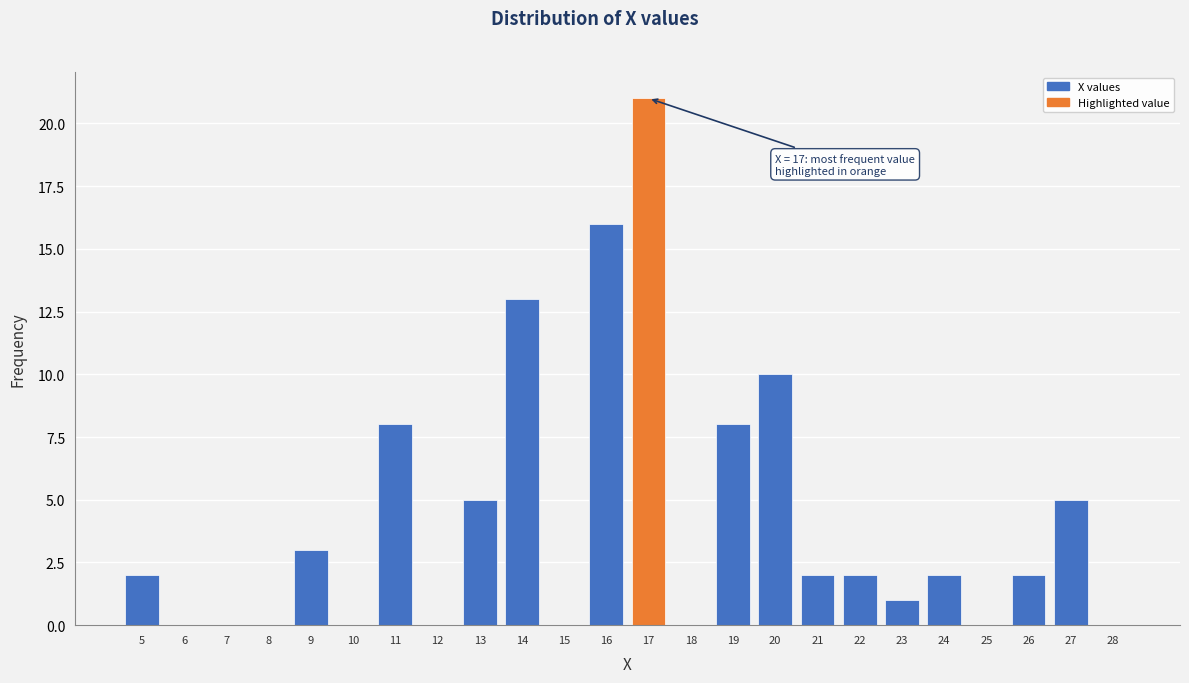

Over which range of the x-axis is the bar tallest?

16.5 to 17.5